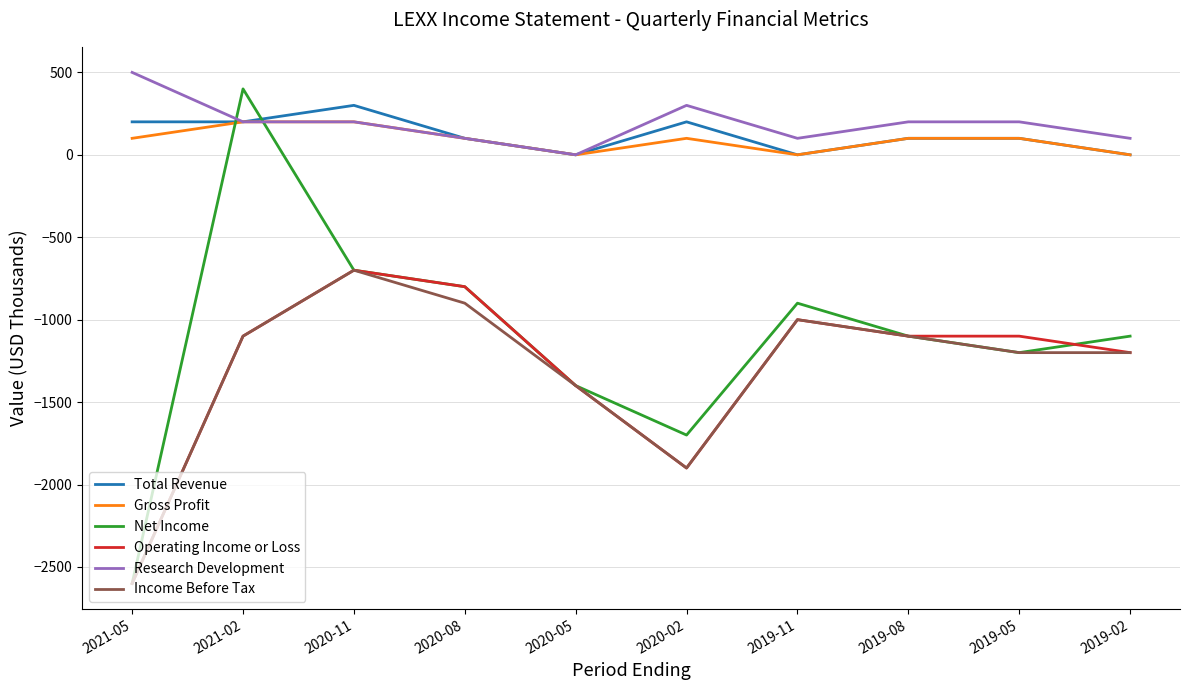

What position from the left is 2020-11?

3